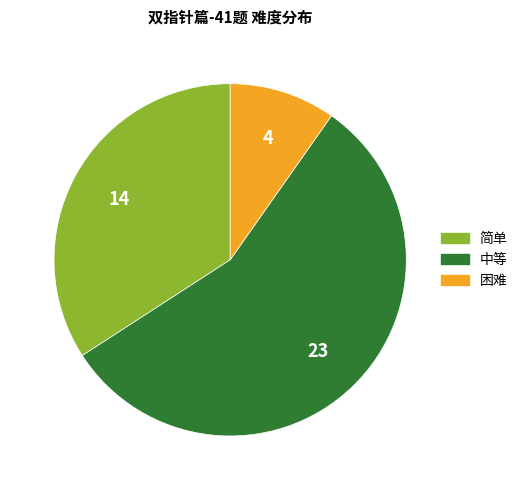

True or false: 中等 accounts for 51% of the total.

False